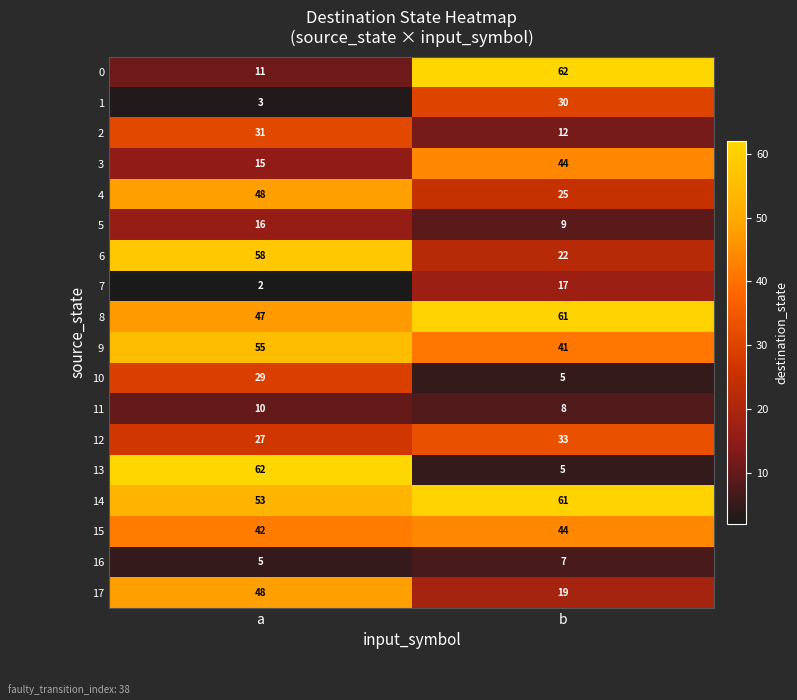

Which series has the largest total across all categories?

14